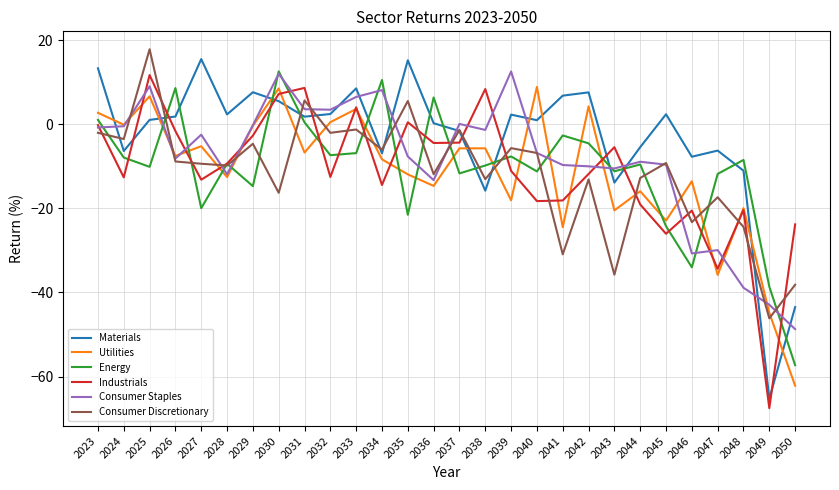

The Materials series shows 0.2 at 2036. True or false?

True